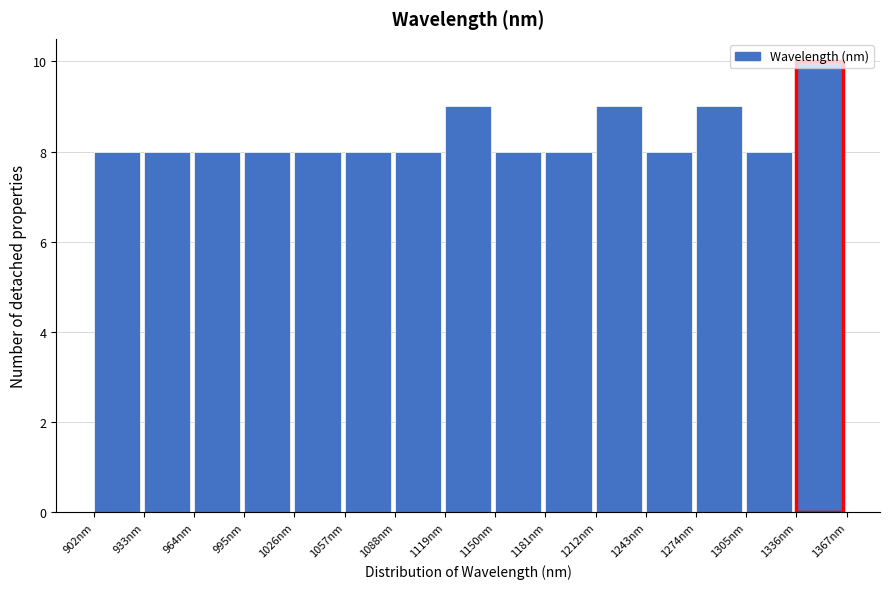

Reading left to right, transcribe this chart: for each bar, give the range it covers on the x-axis and its height. Neither the bar edges nor the heights are printed on the chart, so give them approximately, as read against the axes.

900 to 935: 8
935 to 965: 8
965 to 995: 8
995 to 1025: 8
1025 to 1055: 8
1055 to 1090: 8
1090 to 1120: 8
1120 to 1150: 9
1150 to 1180: 8
1180 to 1210: 8
1210 to 1245: 9
1245 to 1275: 8
1275 to 1305: 9
1305 to 1335: 8
1335 to 1365: 10